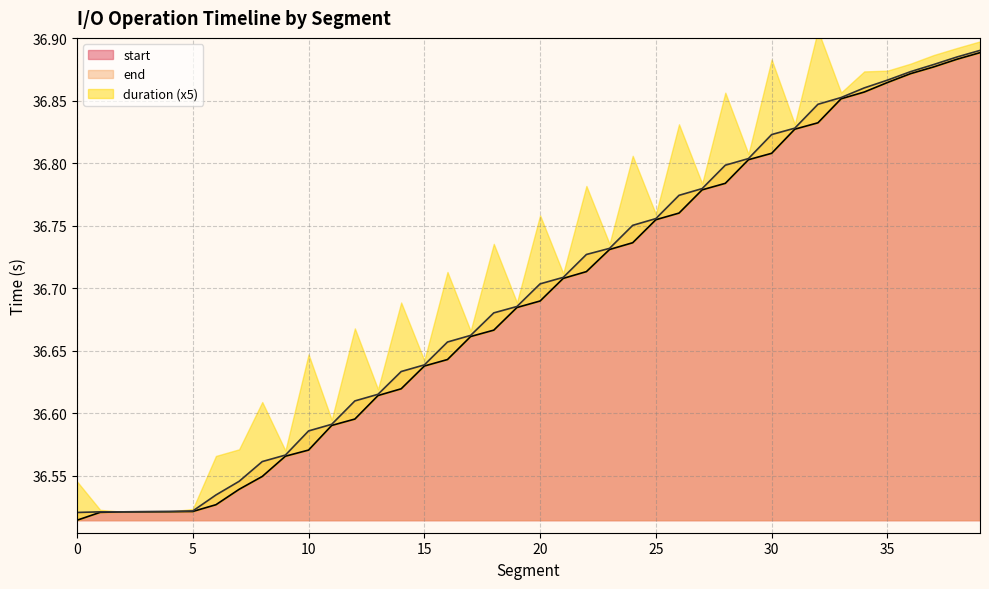

What is the maximum value for start?

36.9